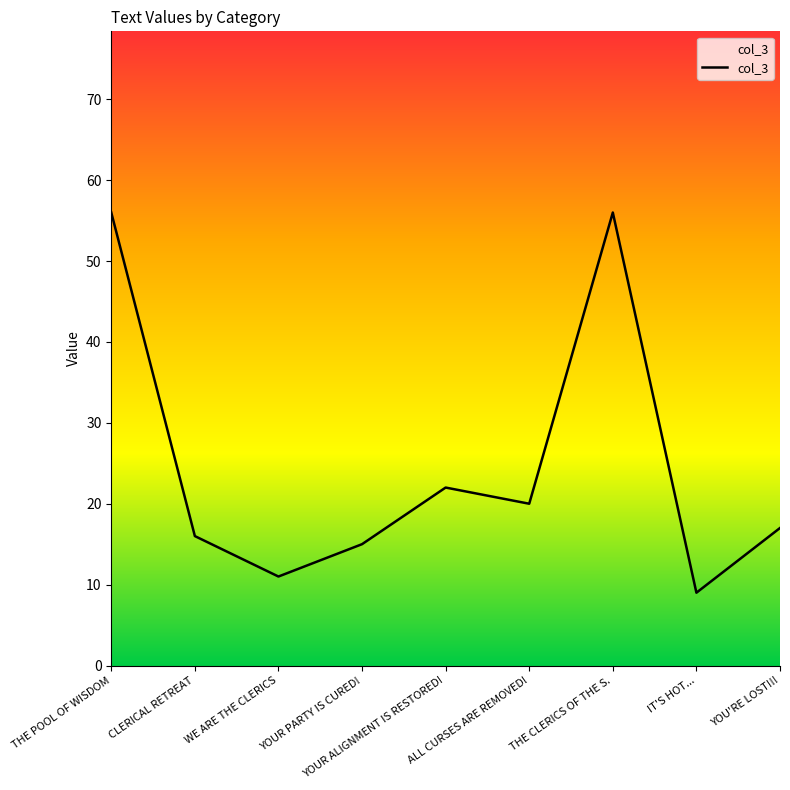

How many lines are shown in the chart?

1